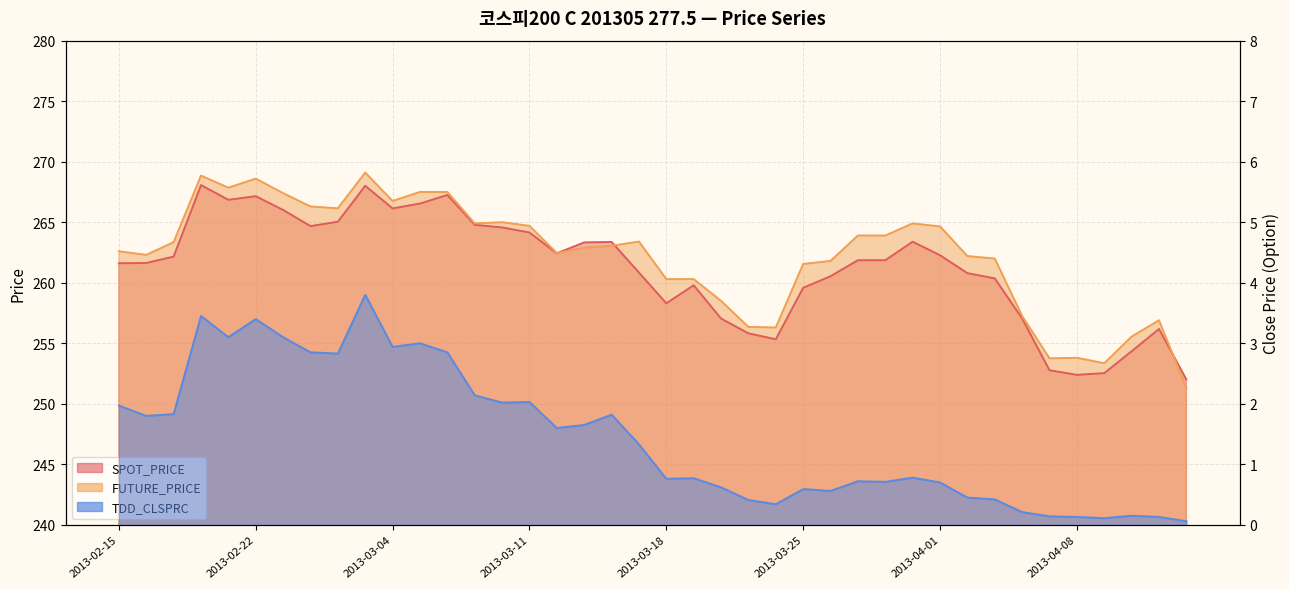

At how many categories does at least one series exceed 5?

40